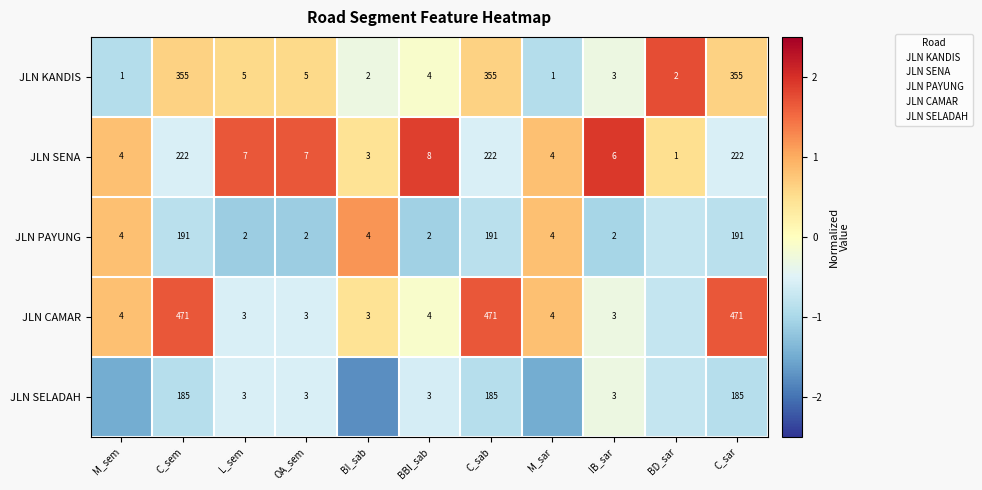

Which series changed the most between L_sem and C_sab?

JLN CAMAR